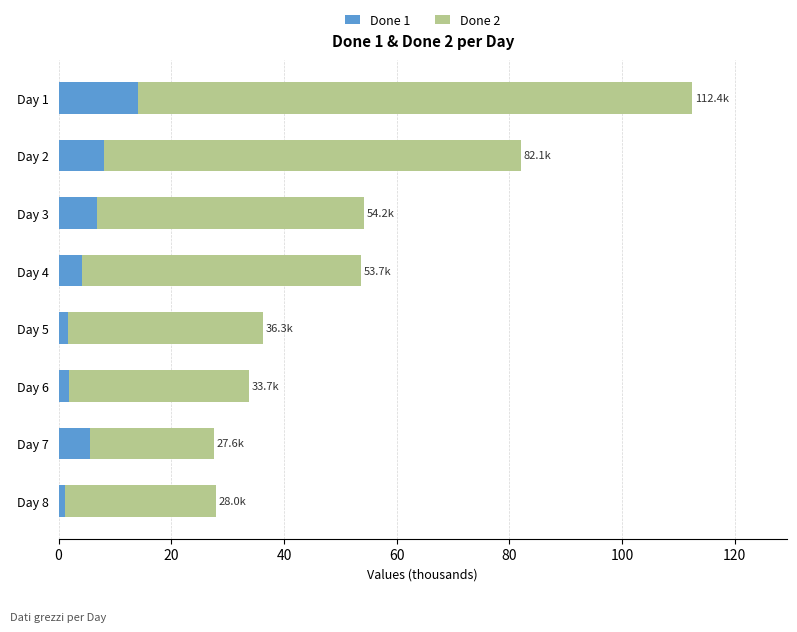

What is the highest value of the Done 1 series?

14.1